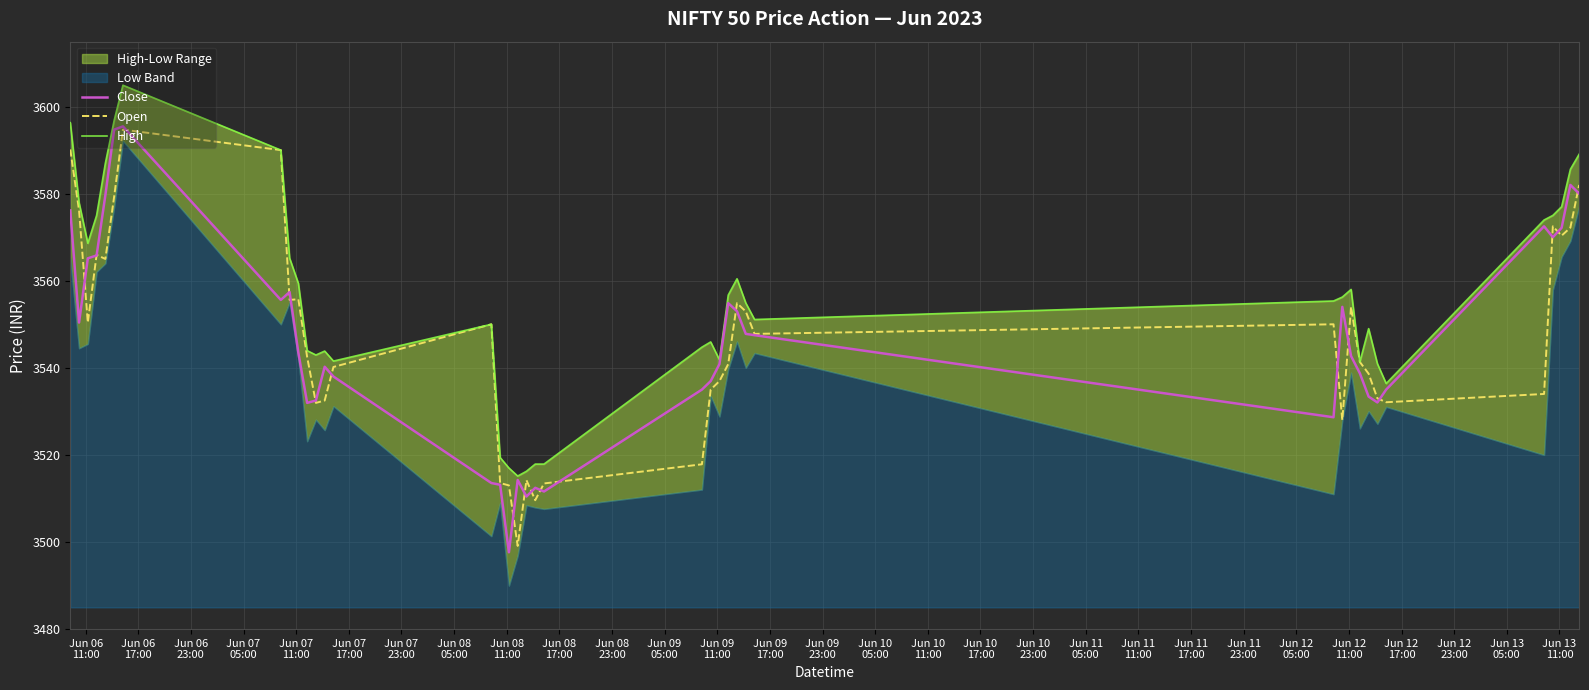

Reading right to left, list all the values displayed in this chart.

Close: 3580.0	3582.0	3572.1	3570.0	3572.5	3535.0	3532.1	3533.4	3538.8	3542.7	3554.0	3528.6	3547.5	3547.8	3553.0	3554.9	3540.9	3536.9	3535.0	3511.6	3512.4	3510.4	3514.2	3497.6	3513.1	3513.6	3538.0	3540.2	3532.5	3531.9	3543.4	3557.4	3555.6	3595.4	3594.7	3579.6	3565.8	3565.1	3550.4	3576.1
Open: 3582.0	3572.2	3570.4	3572.5	3534.0	3532.1	3533.0	3538.6	3541.4	3554.0	3528.0	3550.0	3547.8	3552.9	3554.9	3540.9	3536.9	3535.0	3517.9	3513.4	3509.6	3514.2	3499.1	3513.0	3513.6	3550.0	3540.2	3532.5	3531.9	3542.5	3555.8	3555.6	3590.0	3594.7	3579.3	3565.0	3565.9	3550.4	3576.1	3590.1
High: 3589.1	3585.6	3577.0	3575.0	3573.9	3536.4	3540.9	3549.0	3541.4	3558.0	3556.2	3555.4	3551.1	3554.9	3560.4	3556.7	3541.9	3545.9	3544.8	3517.9	3517.9	3516.2	3515.1	3517.0	3519.4	3550.0	3541.6	3543.9	3542.9	3543.9	3559.4	3565.2	3590.0	3604.9	3596.8	3587.0	3575.0	3568.6	3577.9	3596.3